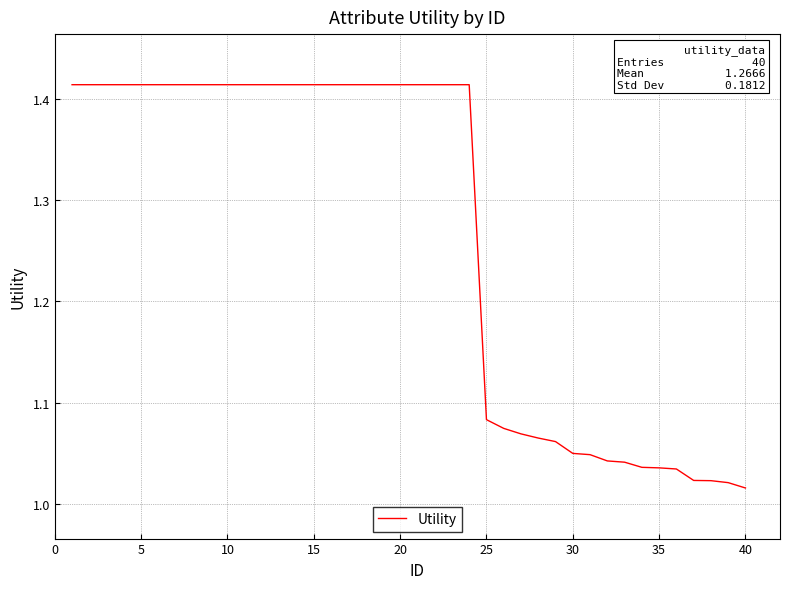

Does the chart display data point markers on the line(s)?

No